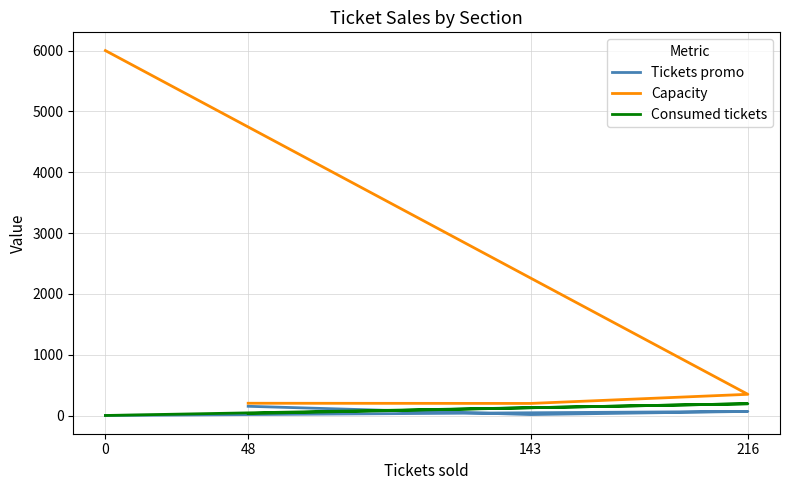

True or false: Consumed tickets and Tickets promo cross at least once.

True